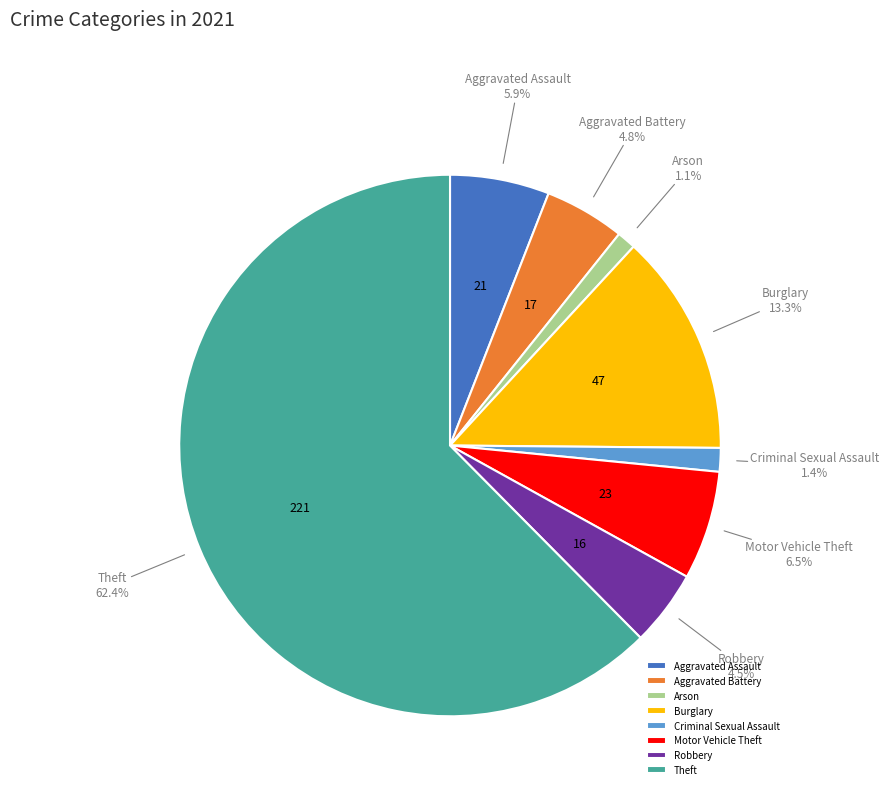

Is it true that Criminal Sexual Assault is 11% of the pie?

False